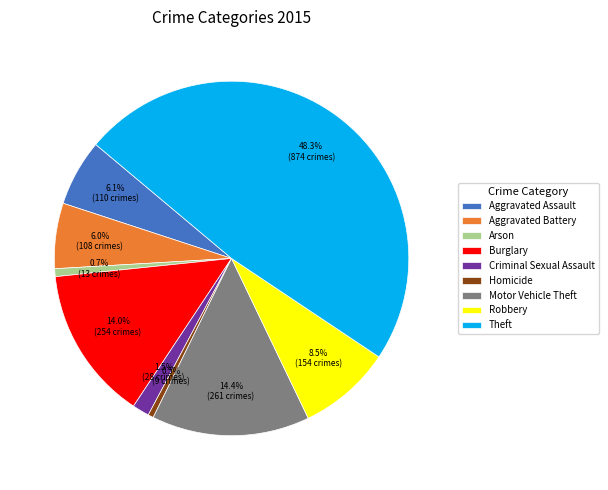

Is Robbery the majority of the pie?

No